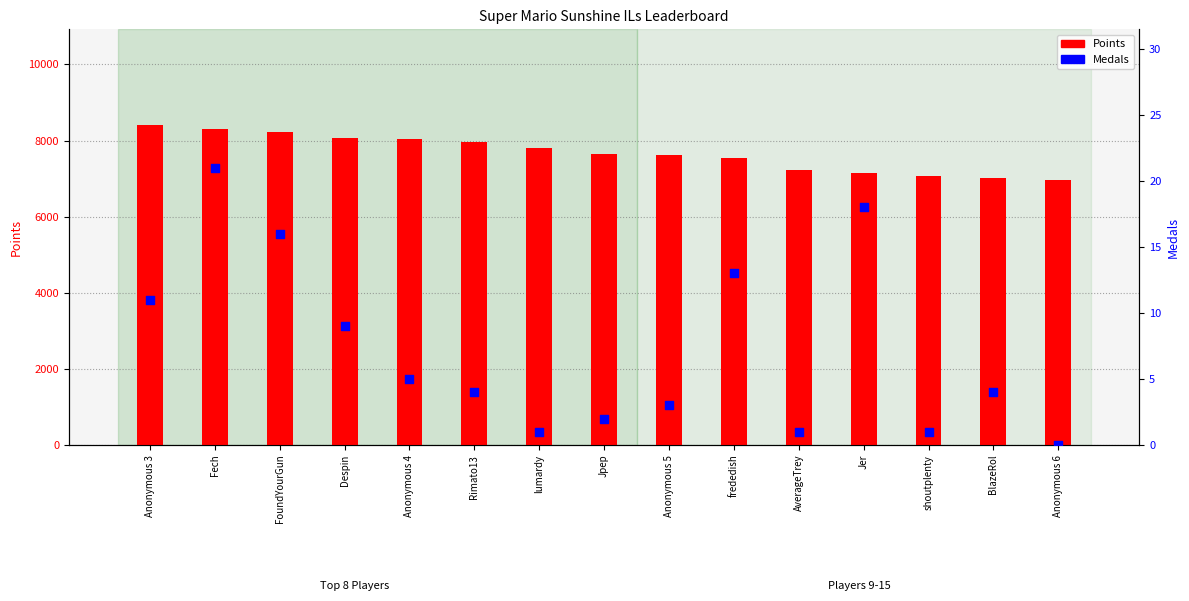

At how many categories does at least one series exceed 5568?

15